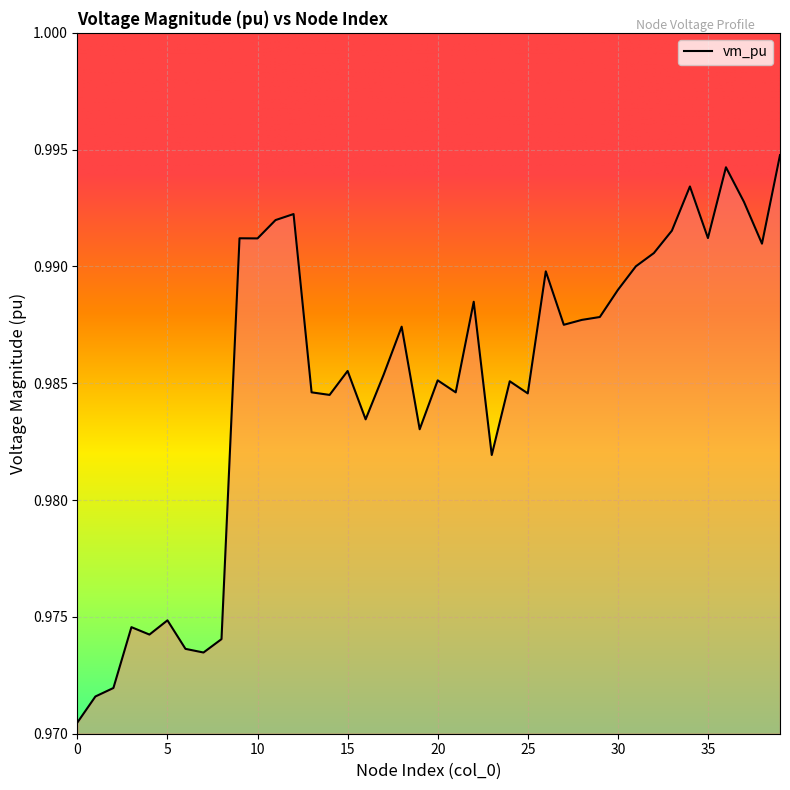

At which category does the data reach its first local peak?

3